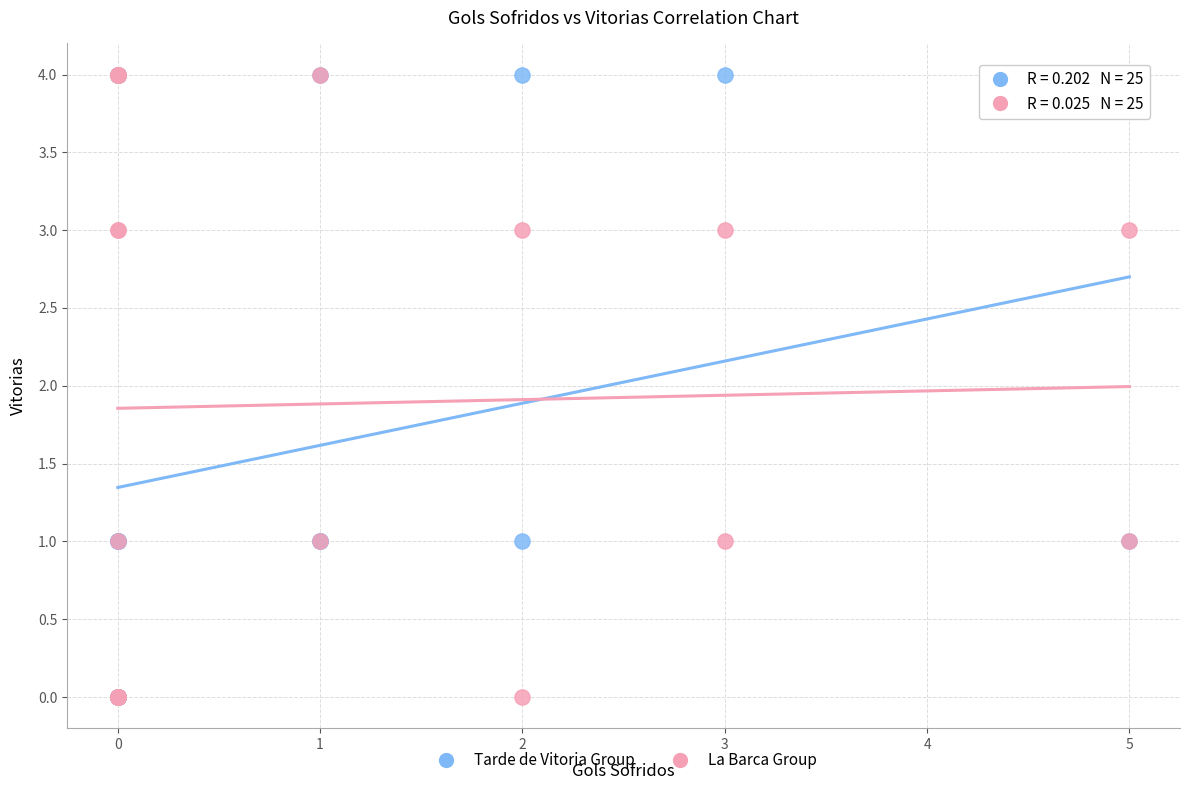

What are all the series names shown in the legend?

Tarde de Vitoria Group, La Barca Group